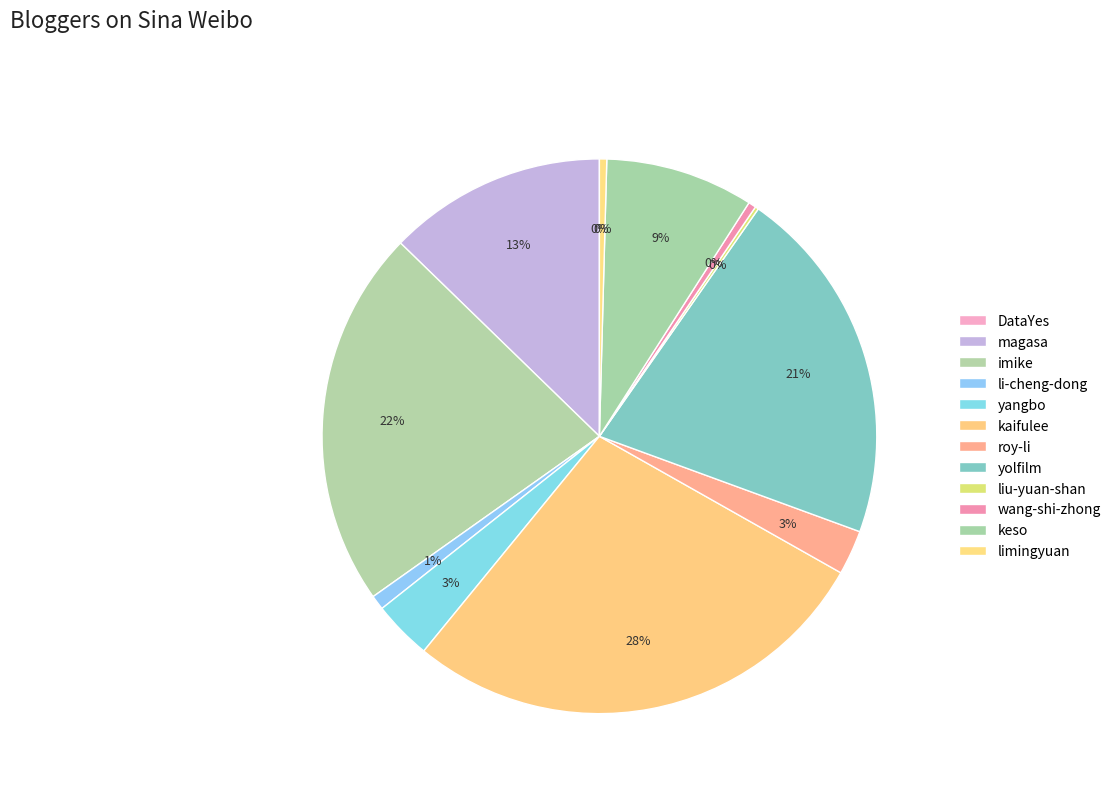

True or false: imike accounts for 22% of the total.

True